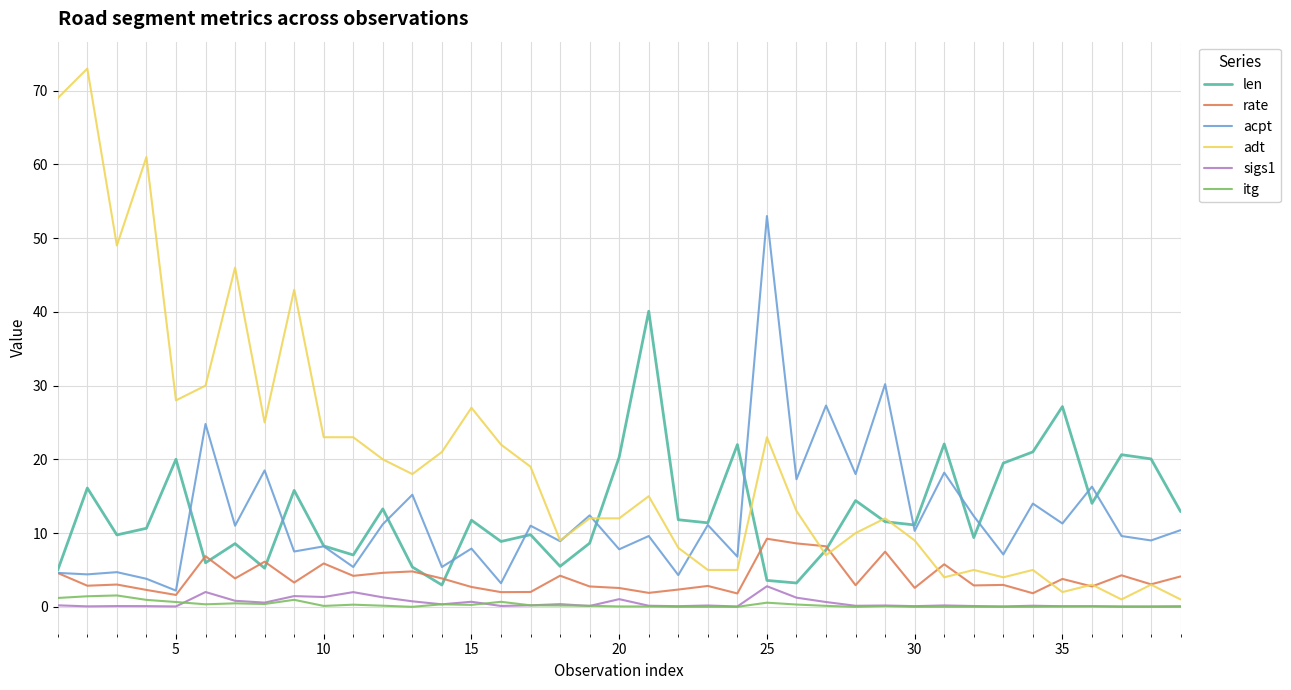

True or false: len and itg intersect in this chart.

False